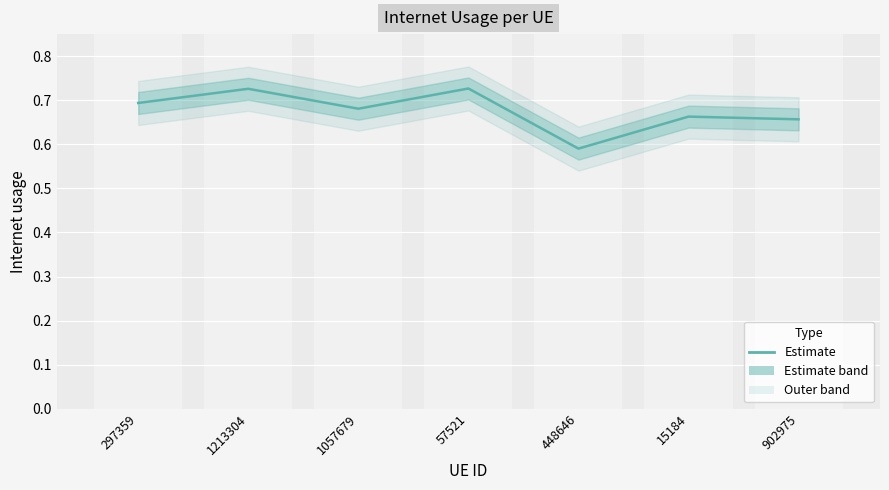

The chart shows a value of 0.7 at 297359. True or false?

True